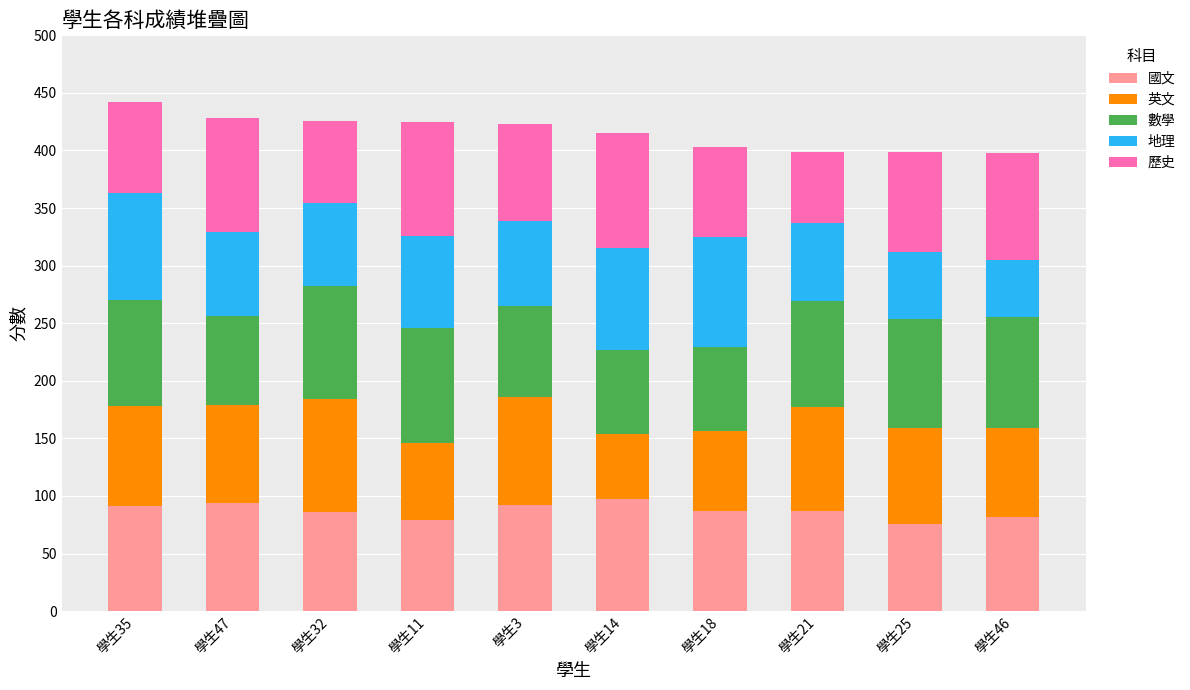

What is the difference between the second highest and second lowest values in the 國文 series?

15